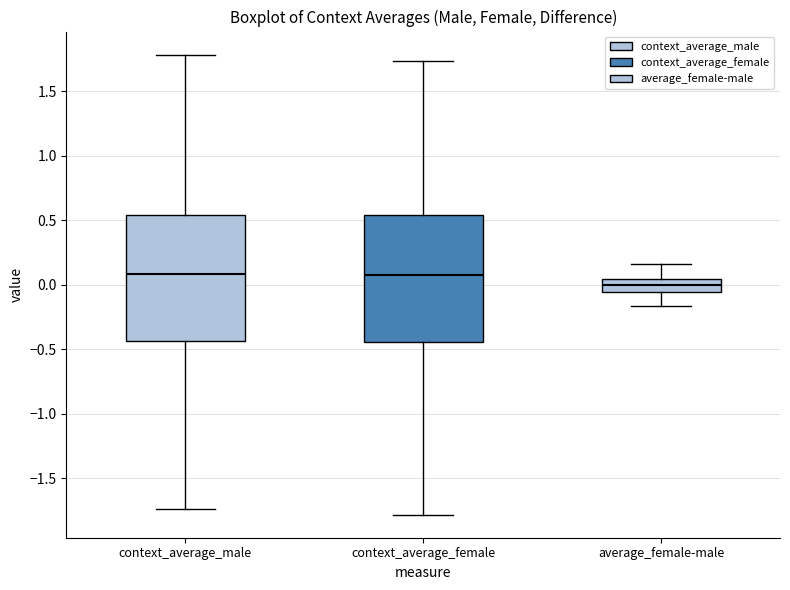

Reading left to right, read every box against the y-axis: the position of its median line, the range the box covers, and the ends of its whiskers. The values are not printed on the chart, so give them approximately, as read against the axis.

context_average_male: median 0.10, box -0.45 to 0.55, whiskers -1.75 to 1.80
context_average_female: median 0.10, box -0.45 to 0.55, whiskers -1.80 to 1.75
average_female-male: median 0.00, box -0.05 to 0.05, whiskers -0.15 to 0.15